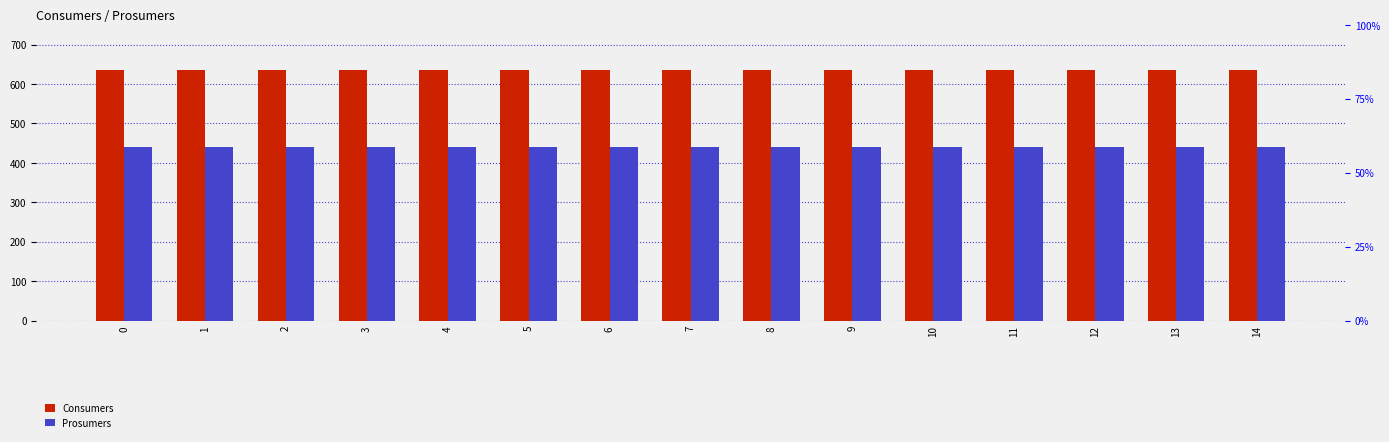

What is the sum of the Prosumers values at 8 and 2?

880